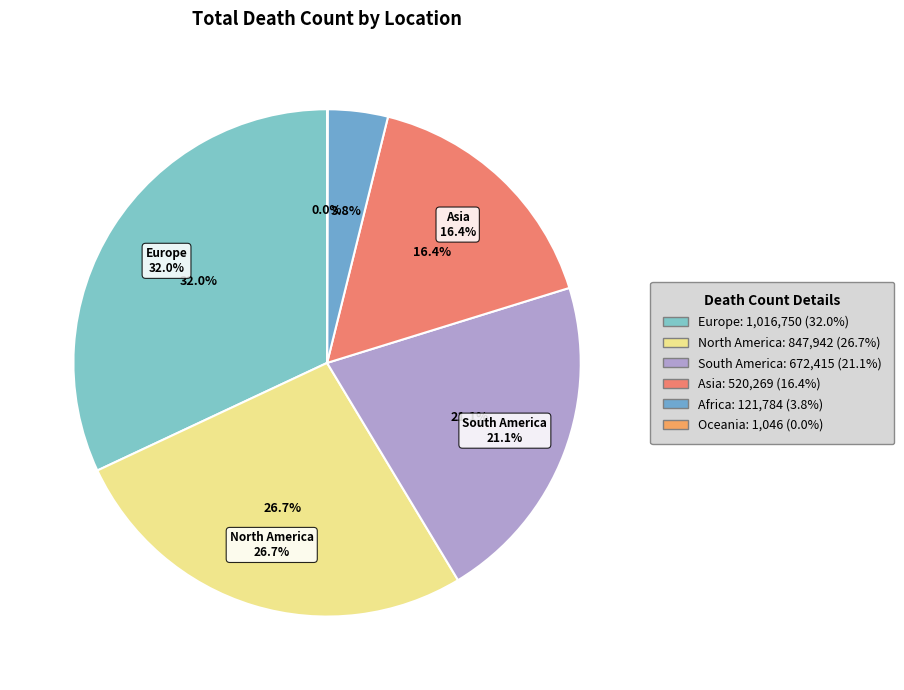

To the nearest percent, what percentage of the pie is Asia?

16%